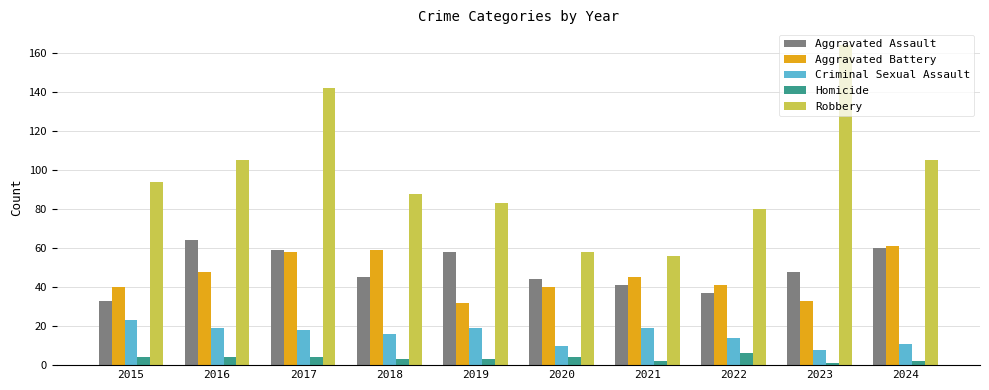

At which label does Criminal Sexual Assault reach its minimum?

2023